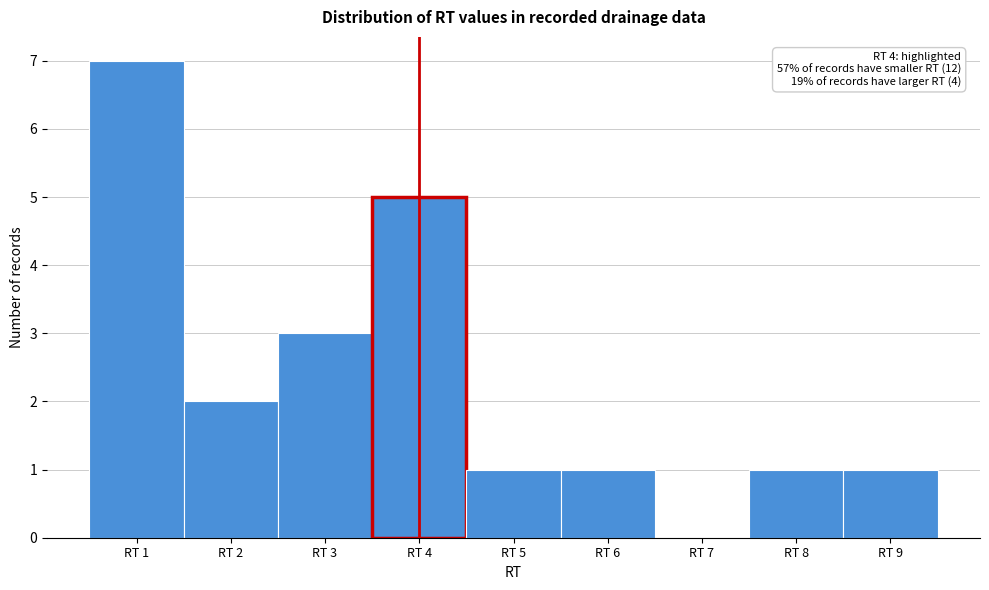

Over which range of the x-axis is the bar tallest?

0.5 to 1.5